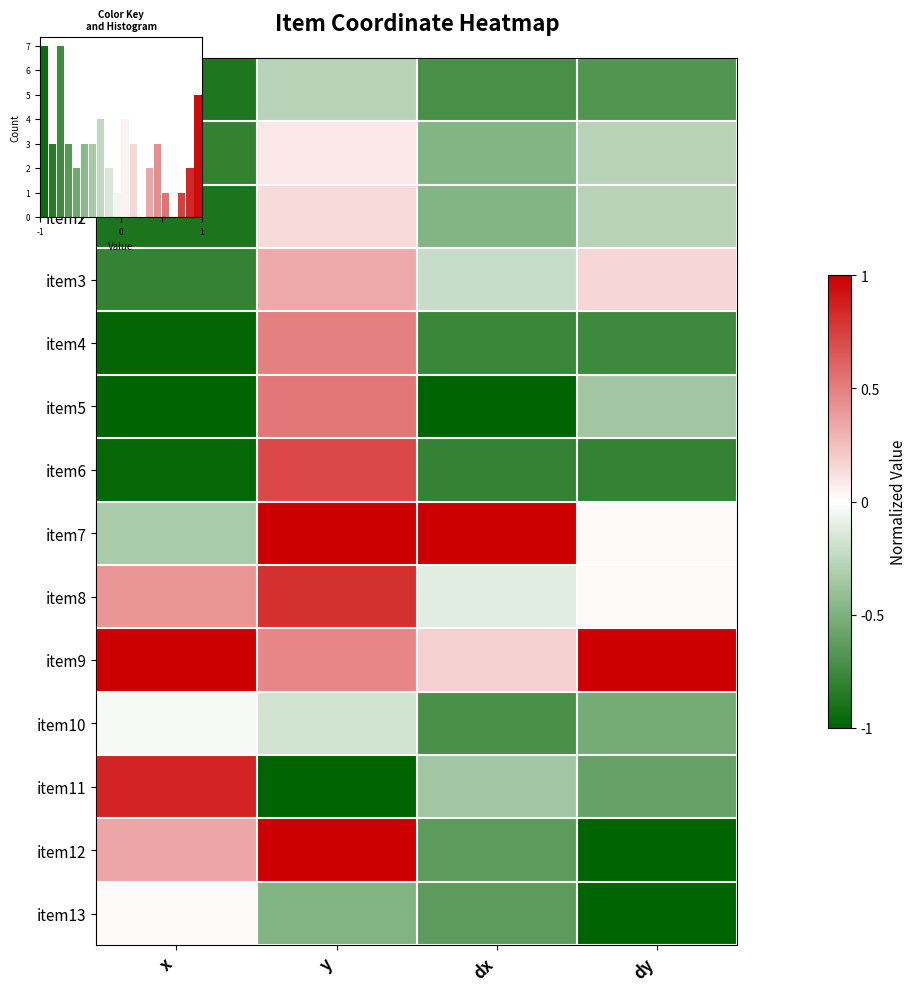

The value of item4 at x is -1.4. True or false?

False